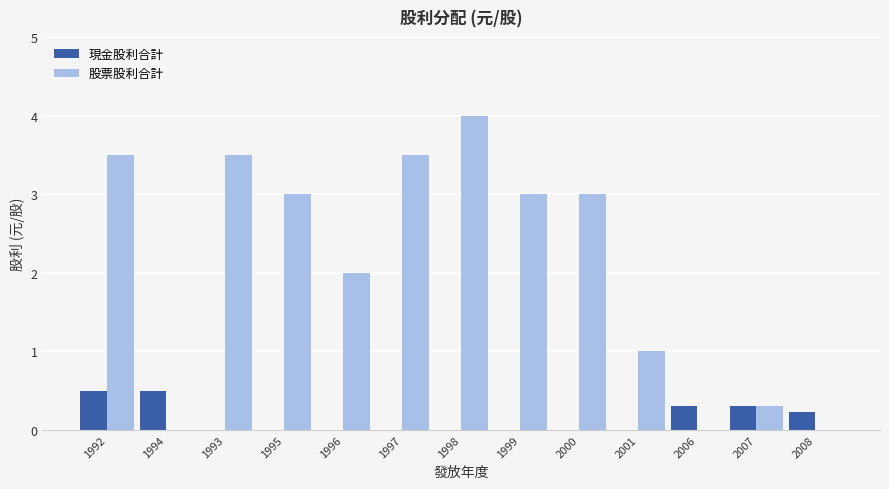

Which series has the widest spread of values?

股票股利合計